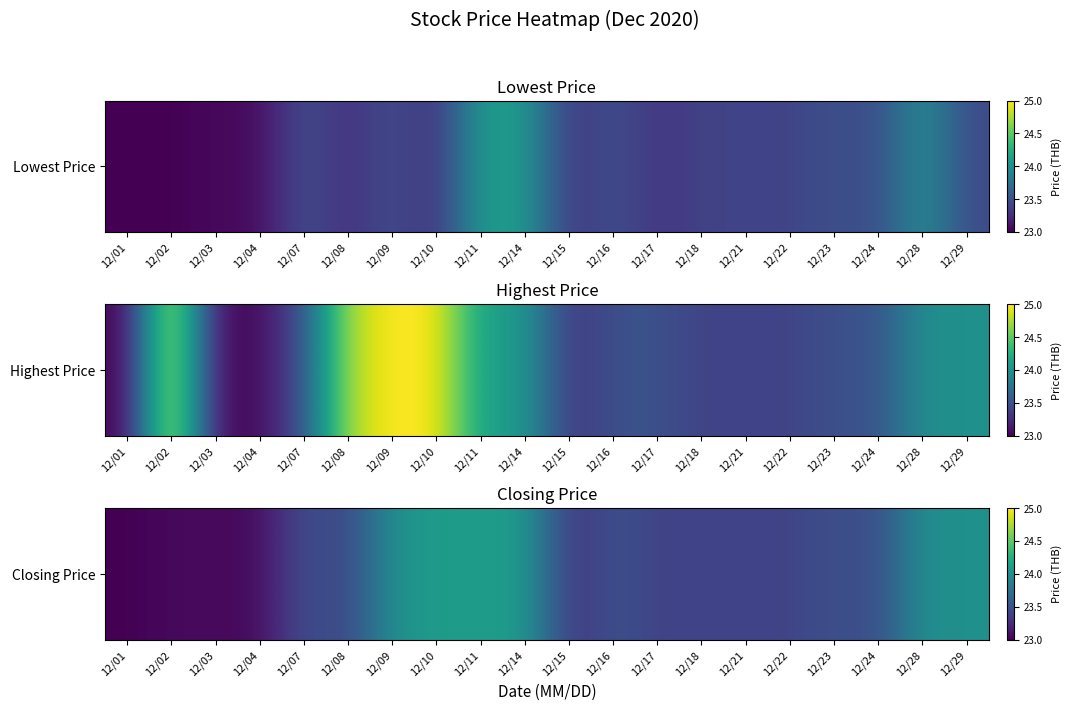

Between 12/10 and 12/15, which is larger?

12/10